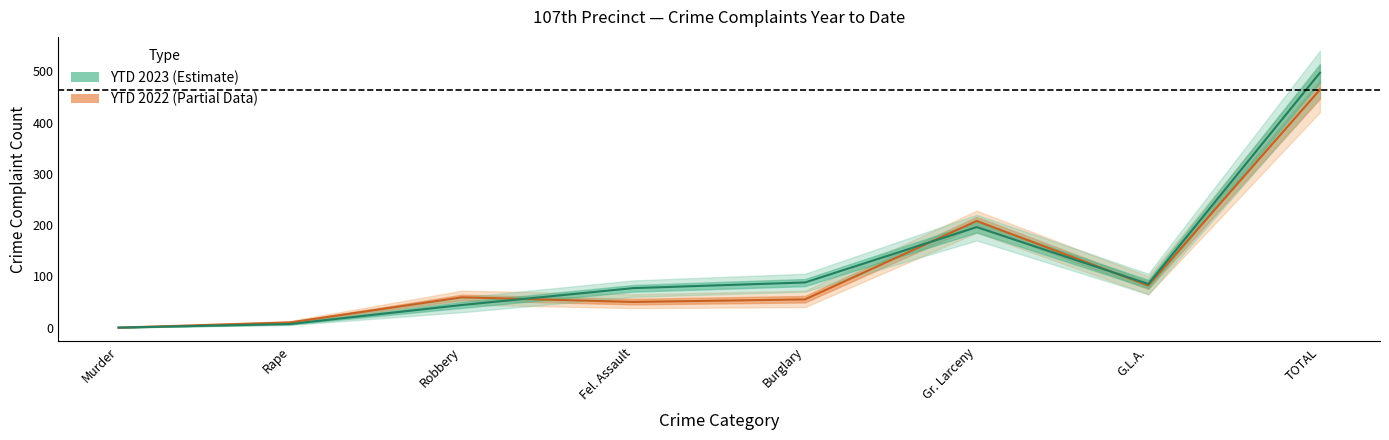

Reading left to right, transcribe all the data shown in this chart.

YTD 2023: 0	7	44	77	88	196	85	497
YTD 2022: 0	10	59	50	55	208	82	464